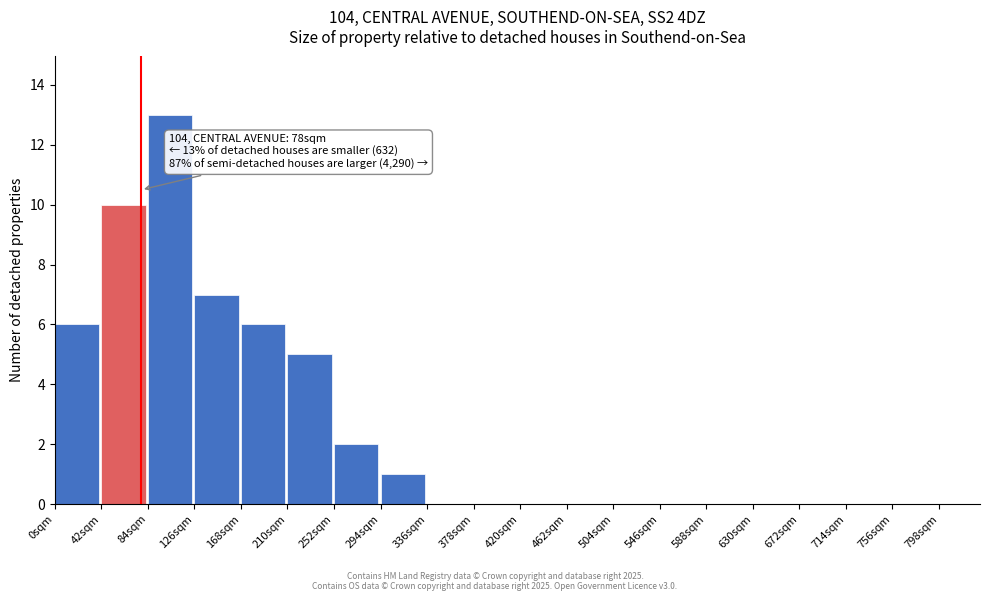

Over which range of the x-axis is the bar tallest?

84 to 126